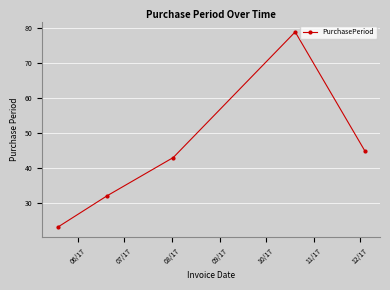

What is the value of the 2nd point from the left?

32